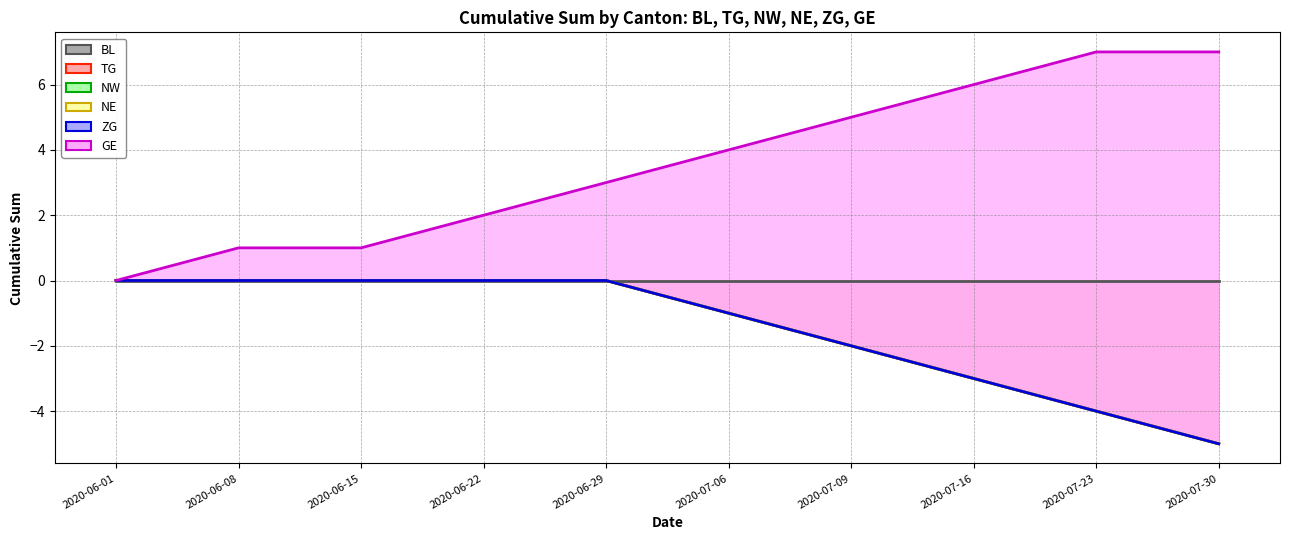

Reading left to right, what are all the values shown in this chart?

BL line: 0	0	0	0	0	0	0	0	0	0
TG line: 0	0	0	0	0	-1	-2	-3	-4	-5
NW line: 0	0	0	0	0	-1	-2	-3	-4	-5
NE line: 0	0	0	0	0	-1	-2	-3	-4	-5
ZG line: 0	0	0	0	0	-1	-2	-3	-4	-5
GE line: 0	1	1	2	3	4	5	6	7	7